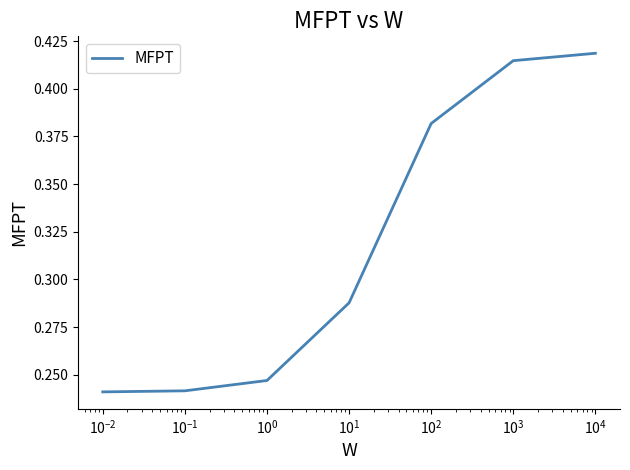

What is the sum of all values?

2.2